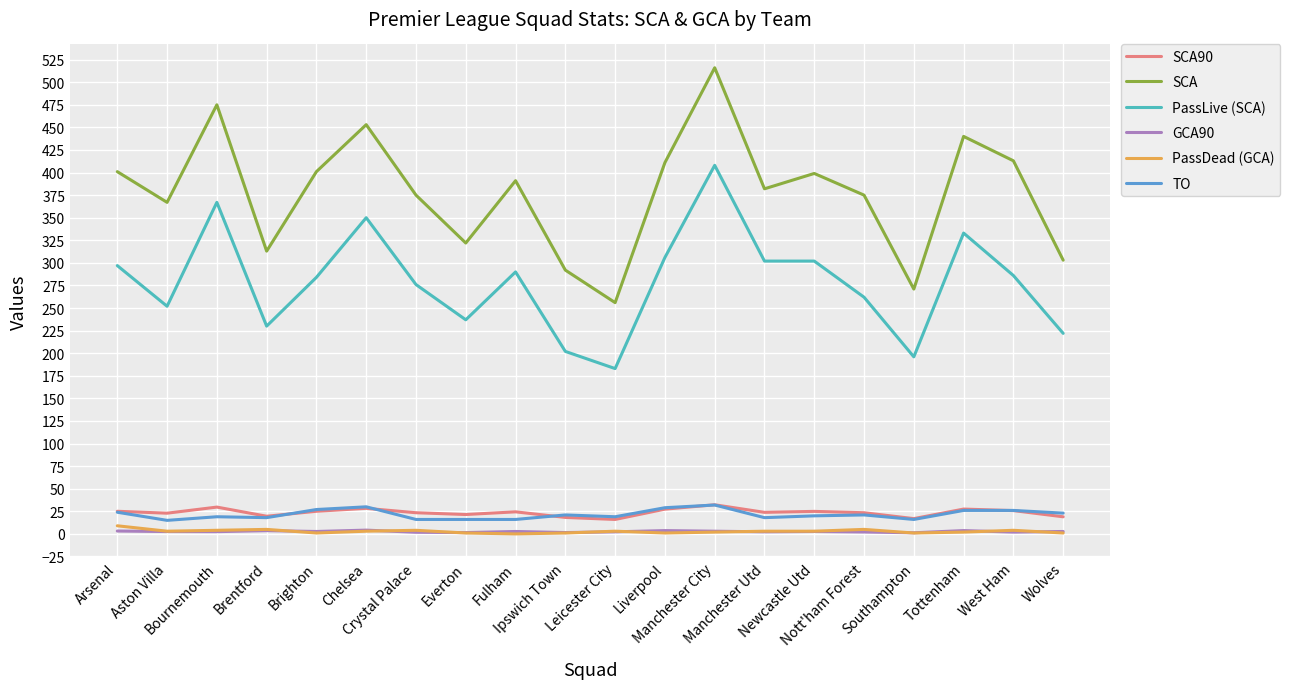

What is the sum of all SCA values?

7556.0